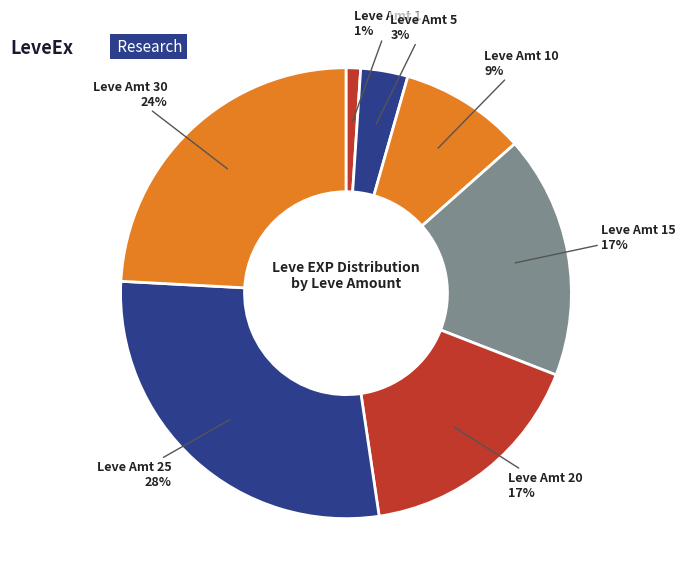

How many slices are in this pie chart?

7